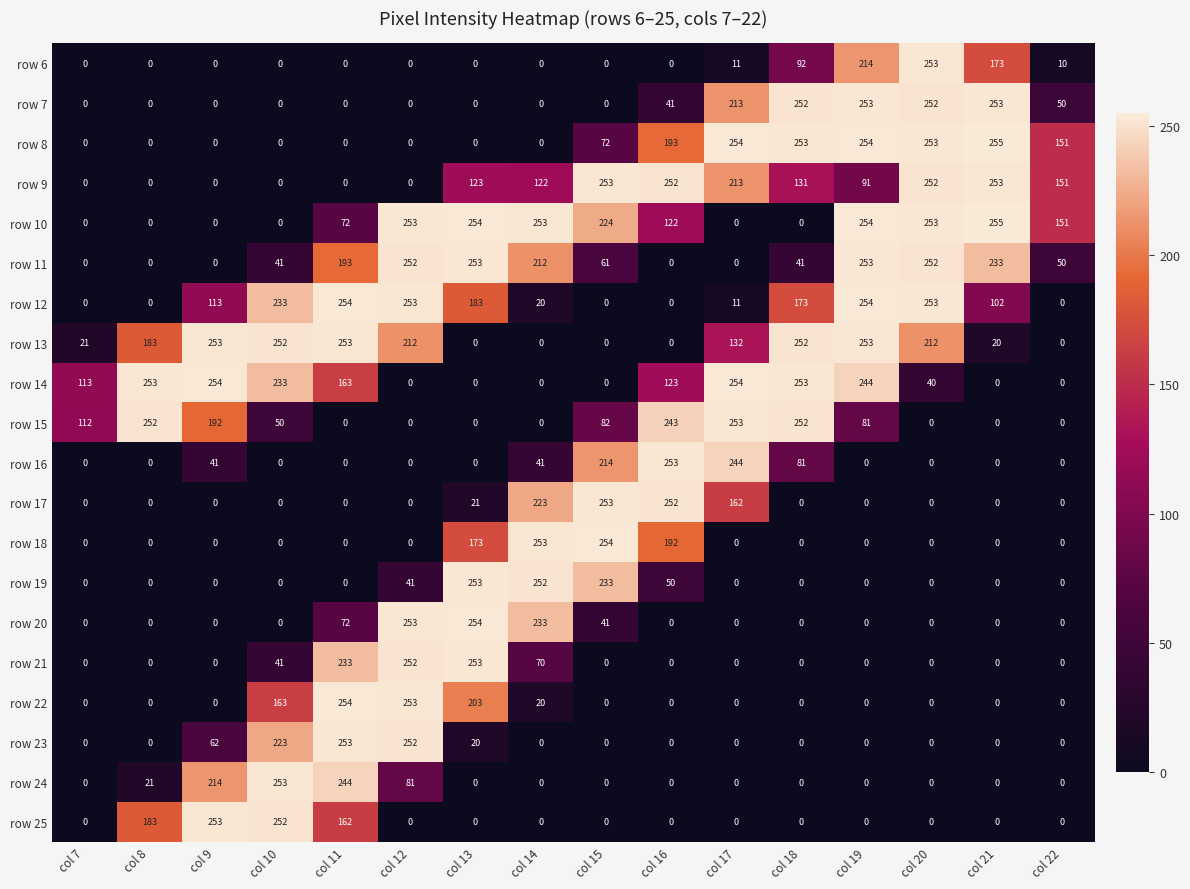

How many data points in row 11 are less than 61?

8